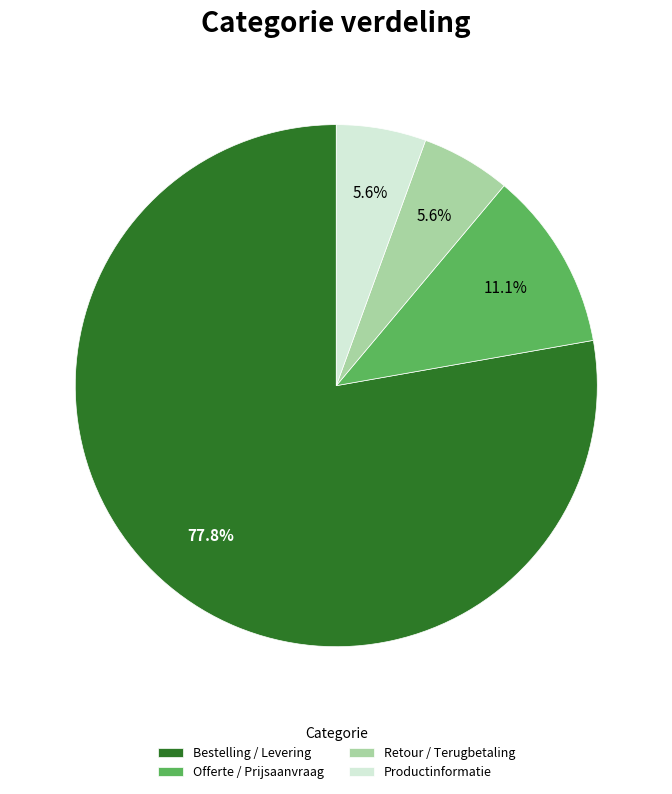

What is the ratio of the value at Retour / Terugbetaling to the value at Bestelling / Levering?

0.1